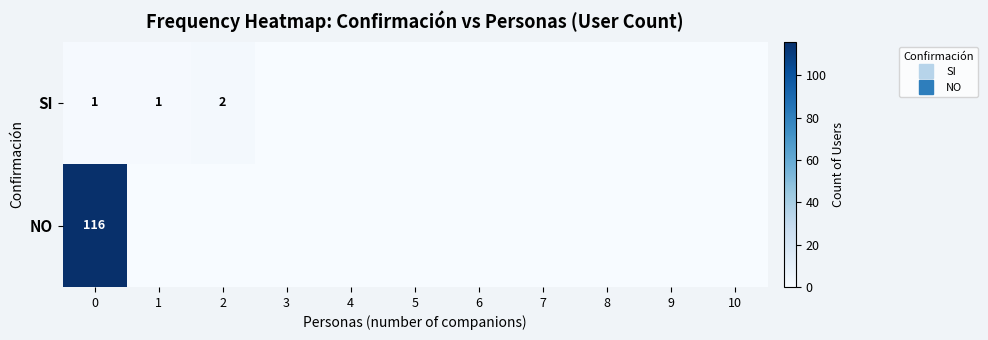

What is the sum of the SI values at 2 and 0?

3